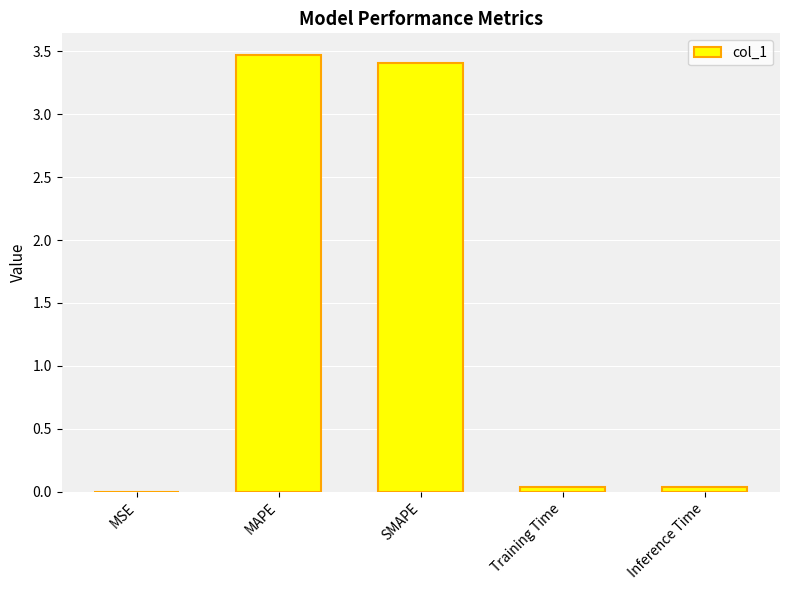

What is the greatest value displayed?

3.5